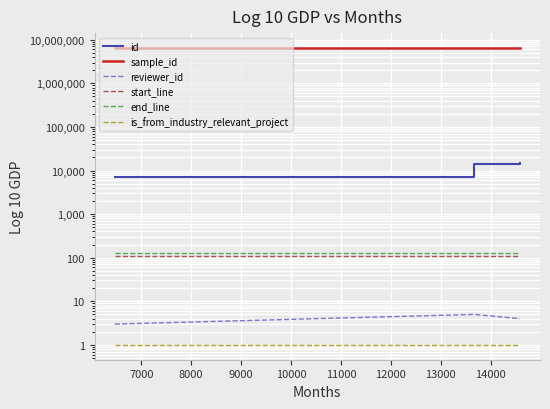

At how many categories does at least one series exceed 2822583?

3